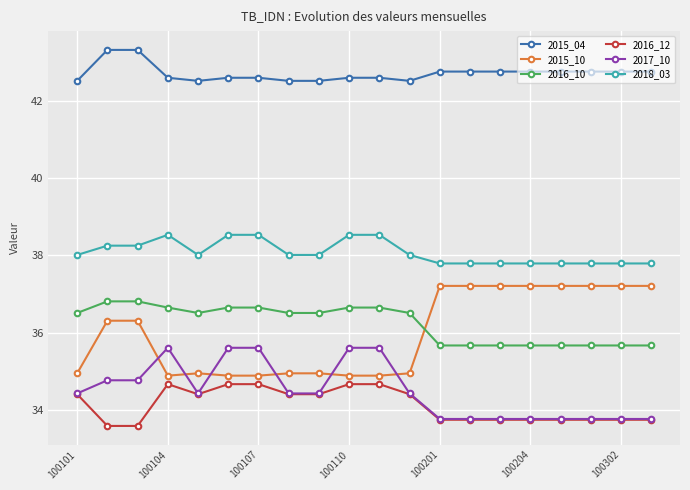

Which series has the largest range (max minus min)?

2015_10